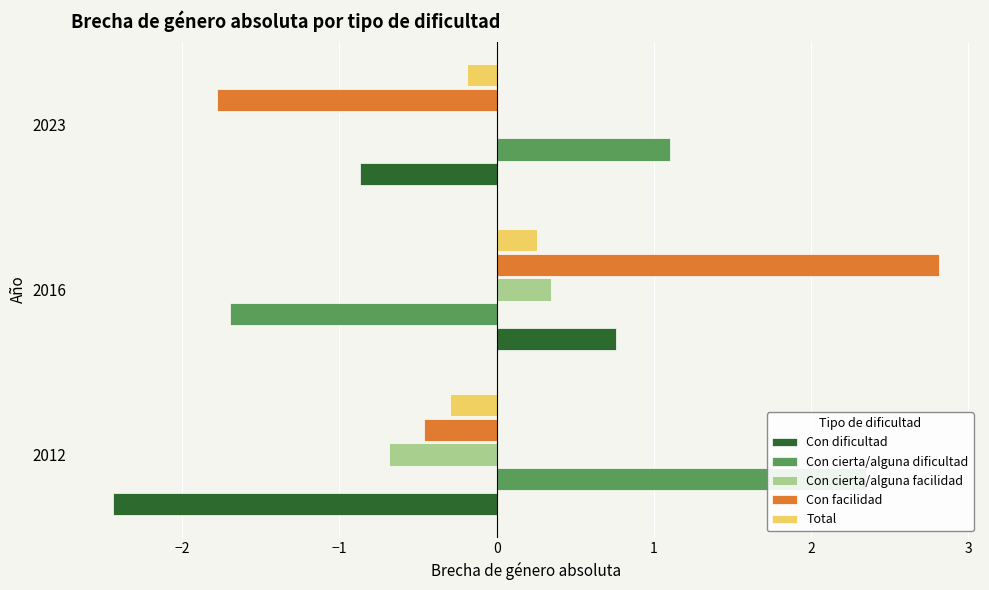

Between 2016 and 2023, which series saw the biggest shift?

Con facilidad